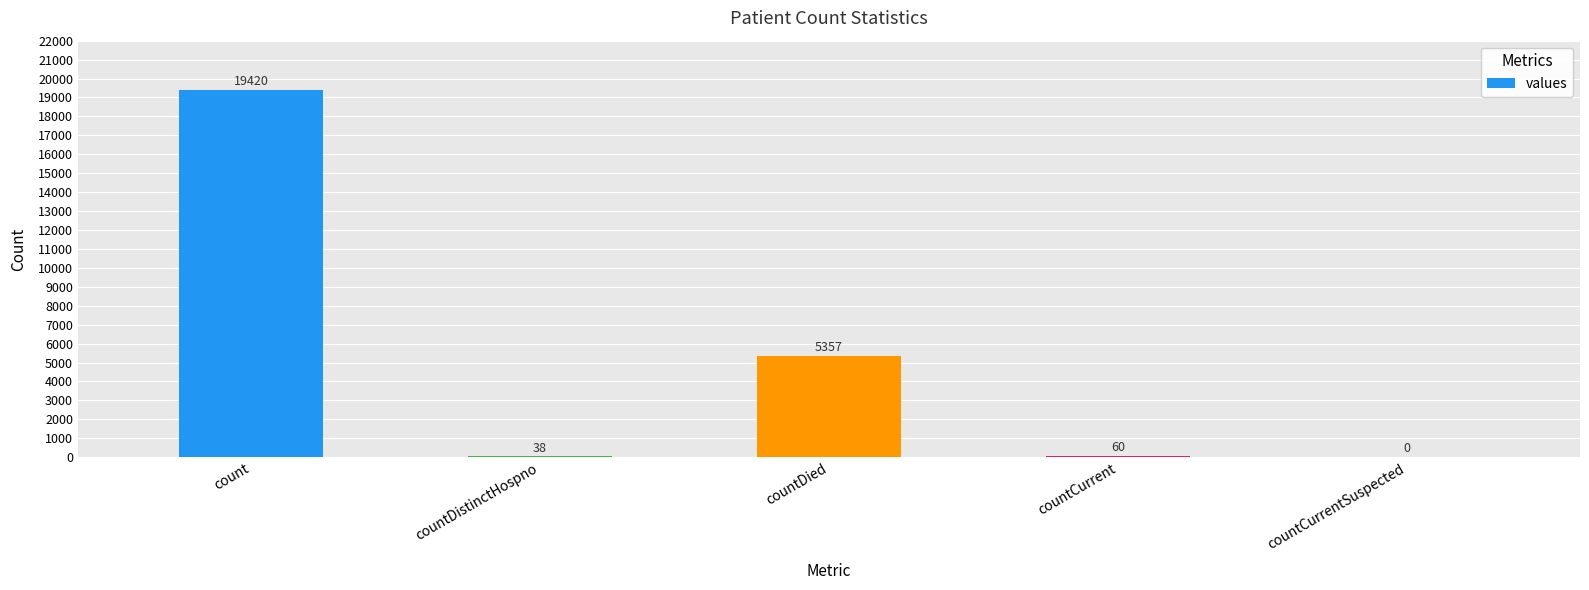

What is the ratio of the value at count to the value at countDistinctHospno?

511.1